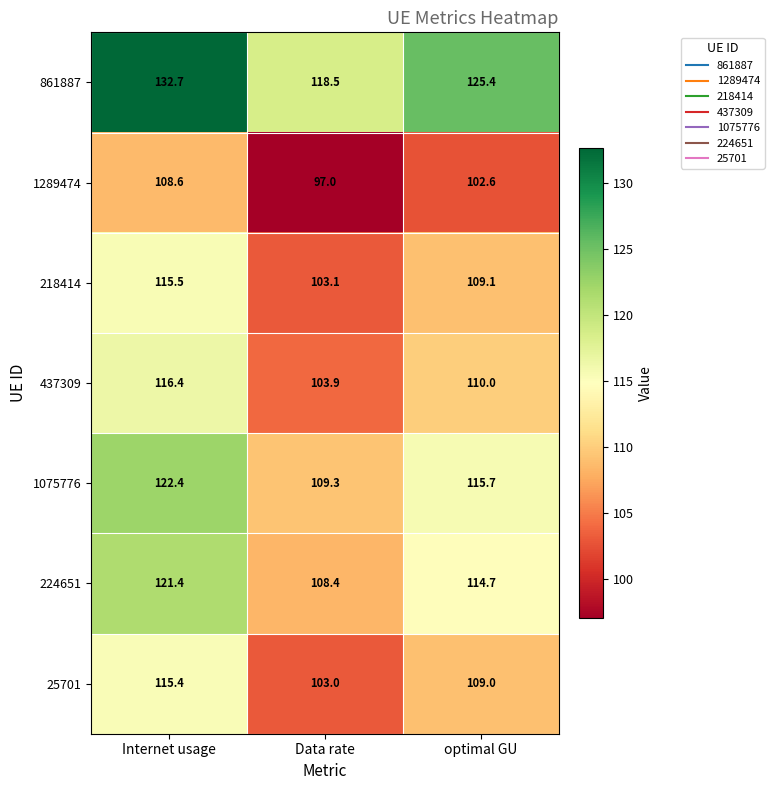

Which series has the largest total across all categories?

861887